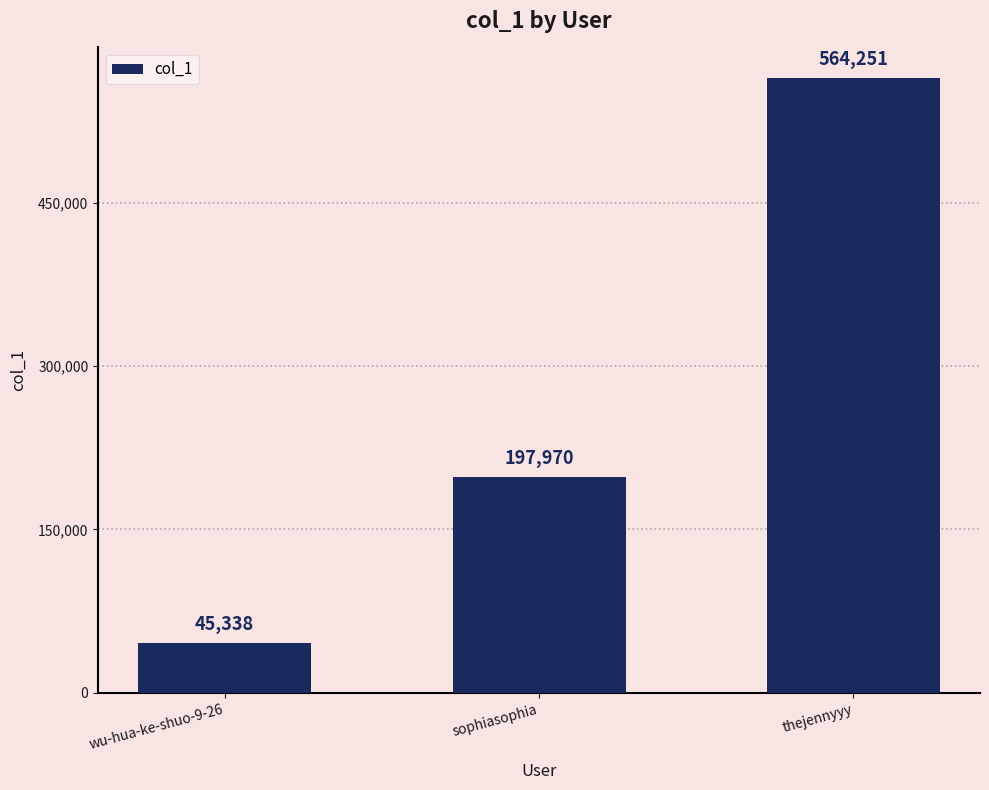

What position from the left is wu-hua-ke-shuo-9-26?

1